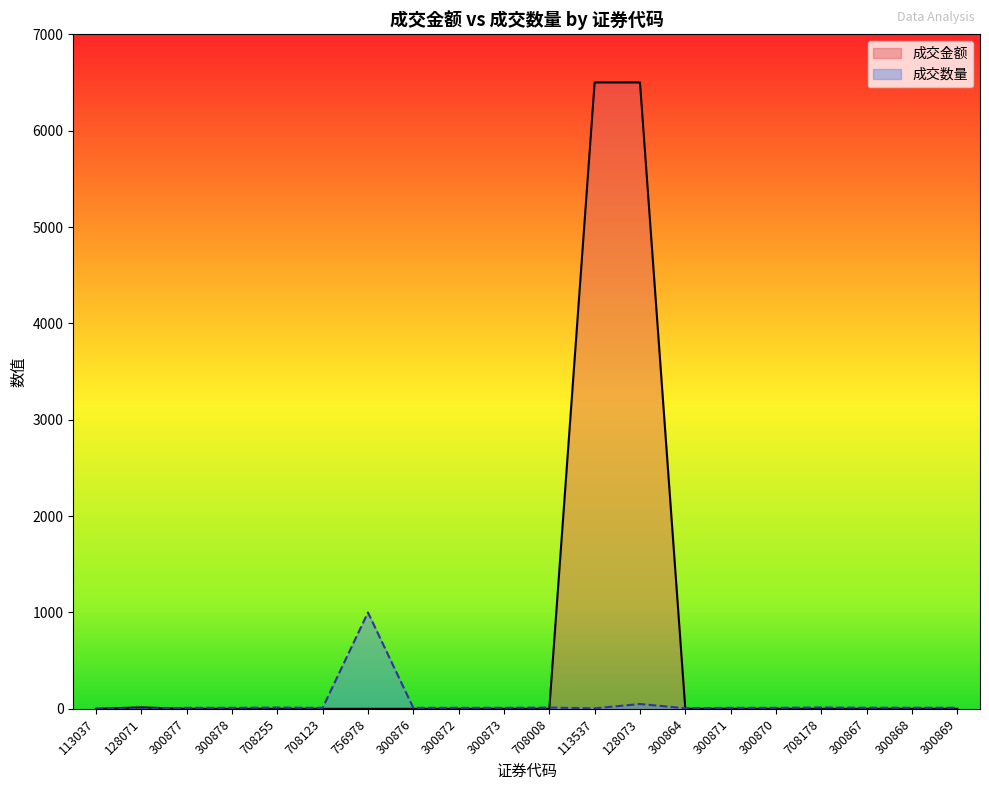

Does the chart have visible grid lines?

No